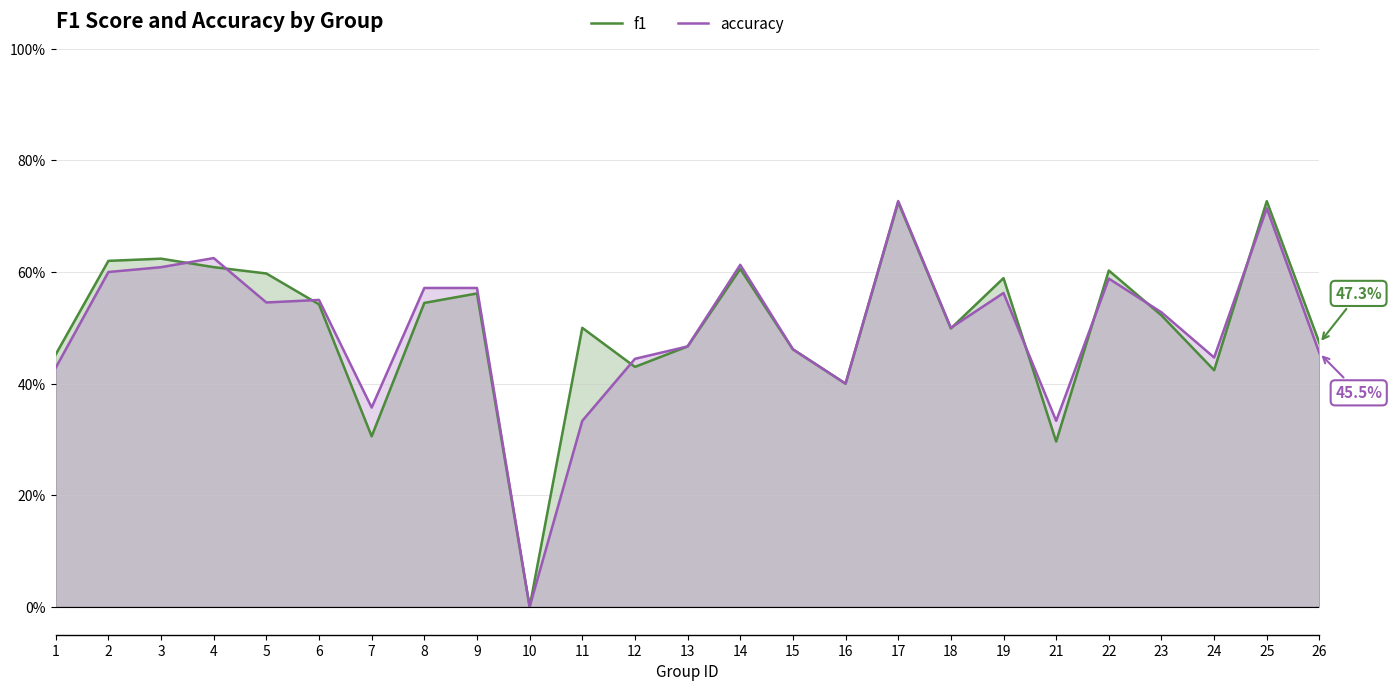

What is the value of the accuracy point at the 14th from the left?

0.6